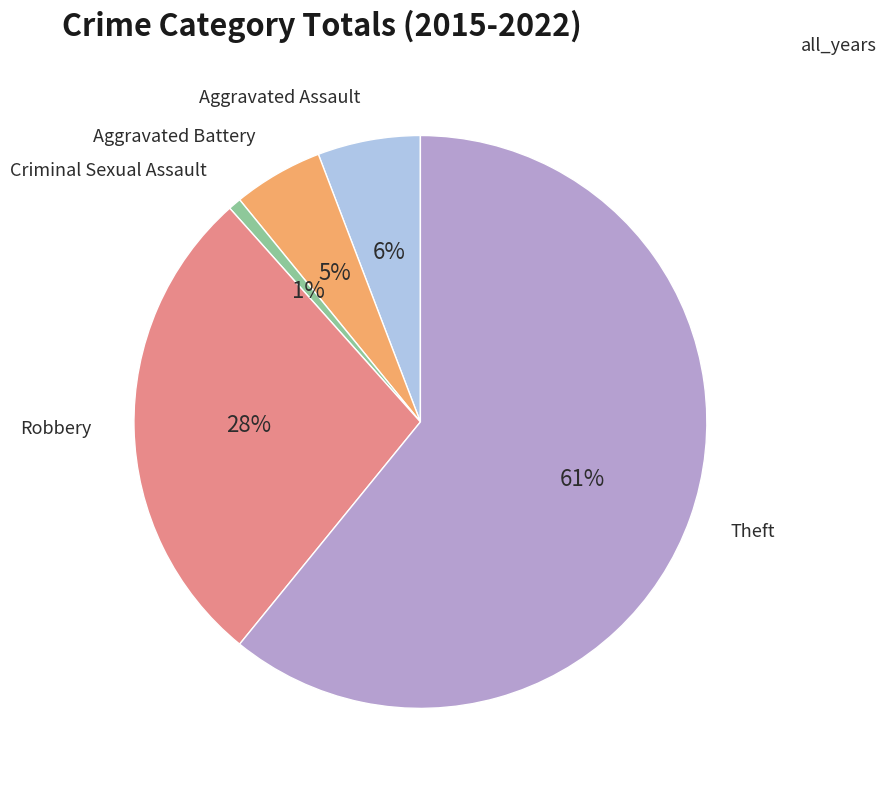

Which has a higher value, Theft or Criminal Sexual Assault?

Theft